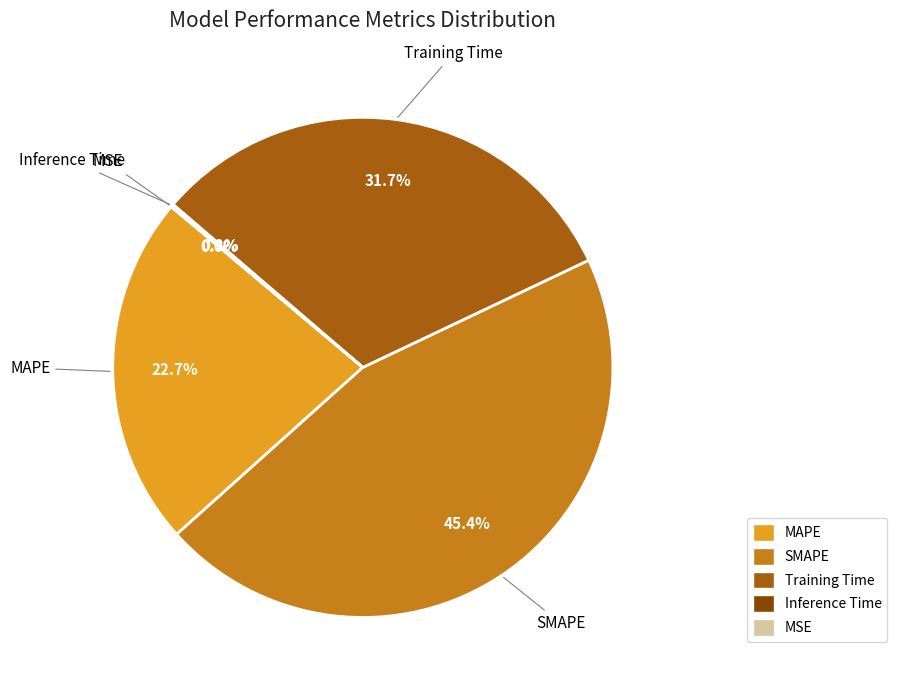

Between Training Time and SMAPE, which is larger?

SMAPE